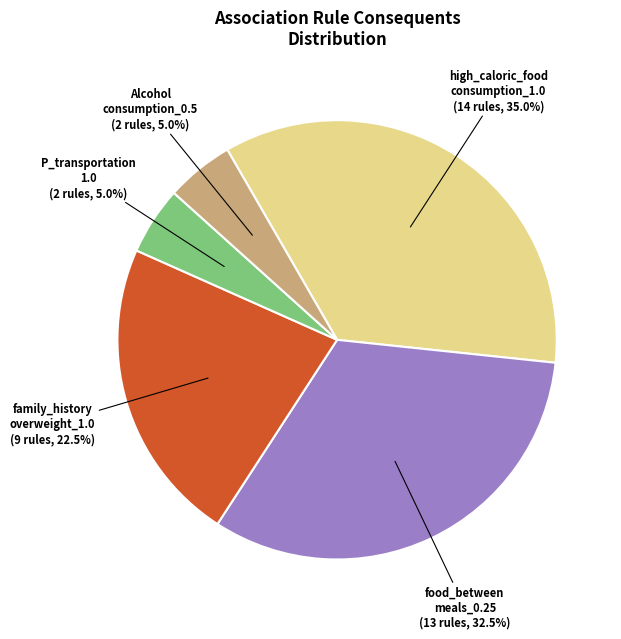

To the nearest percent, what is the average slice percentage?

20%